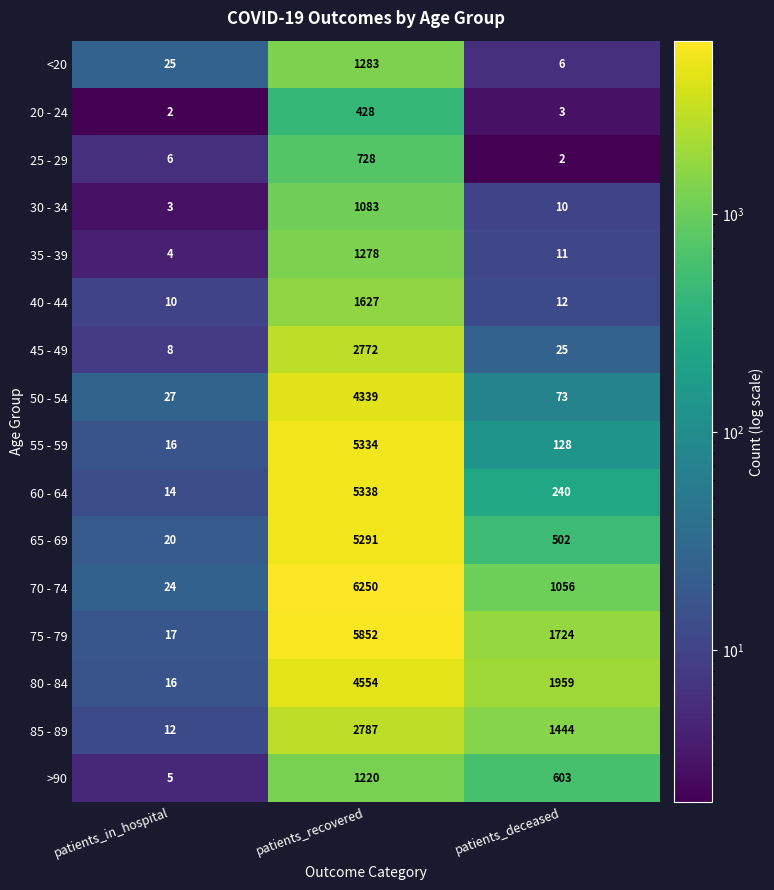

The 70 - 74 series shows 529 at patients_deceased. True or false?

False